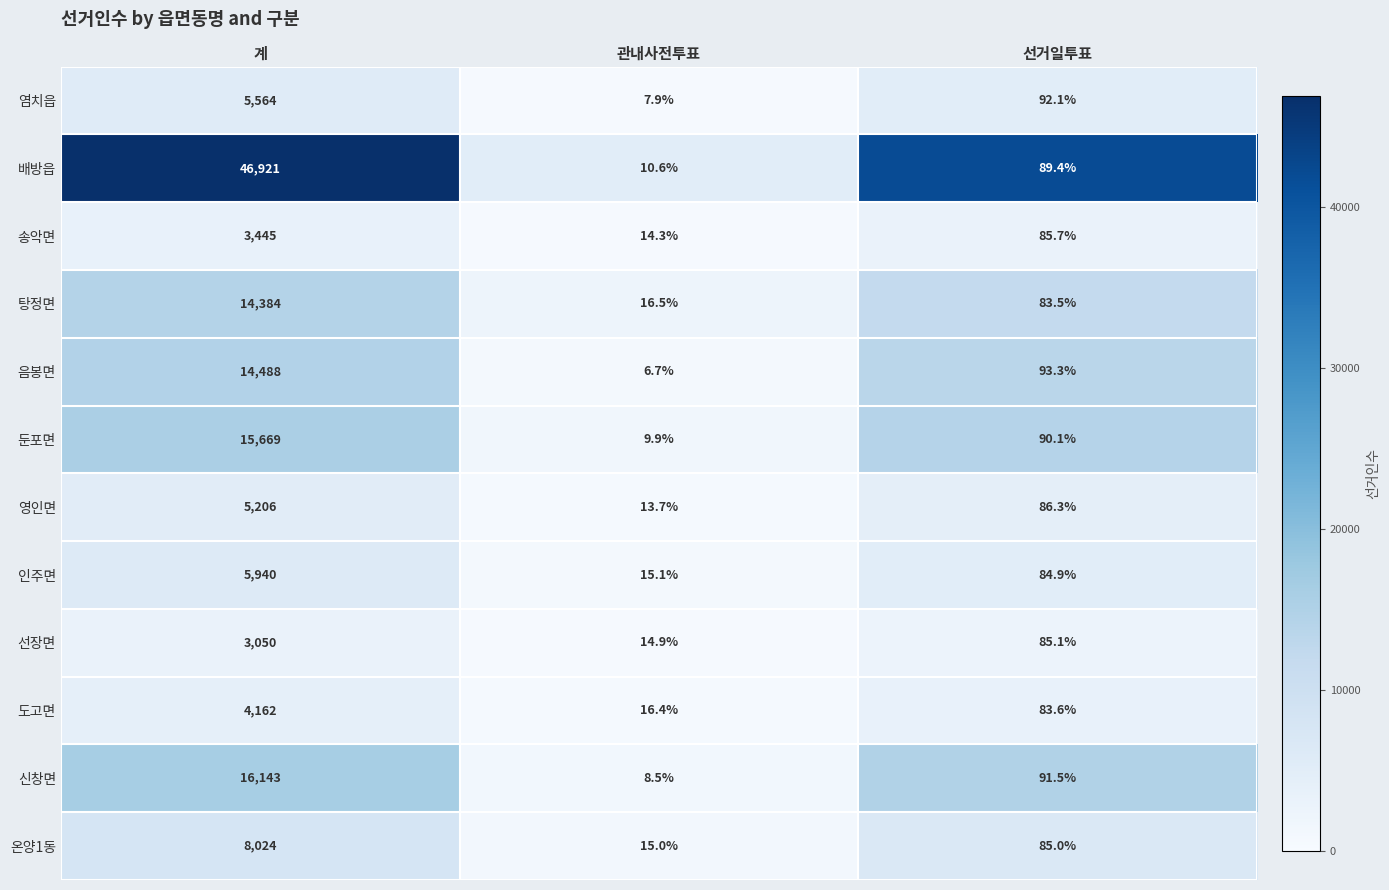

Rank the categories by 음봉면 value from highest to lowest.

계, 선거일투표, 관내사전투표